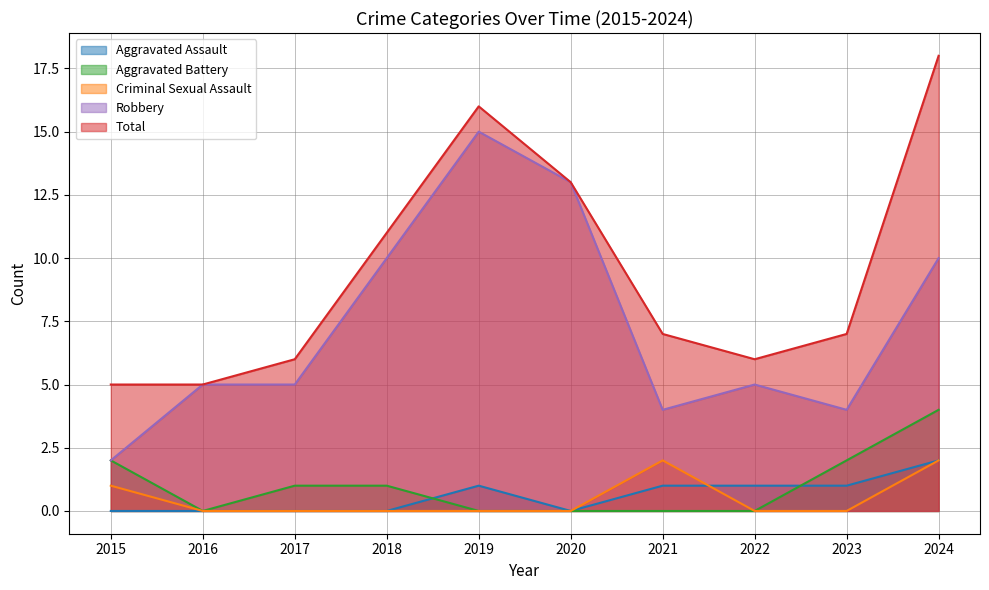

How many lines are shown in the chart?

5